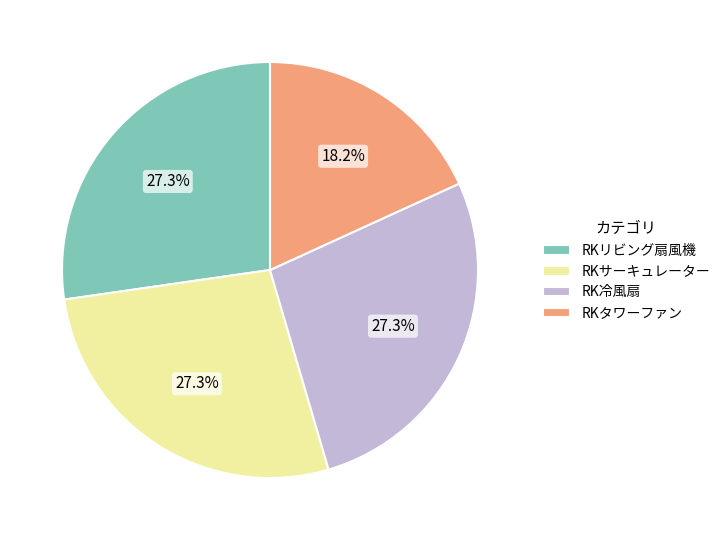

To the nearest percent, what is the average slice percentage?

25%